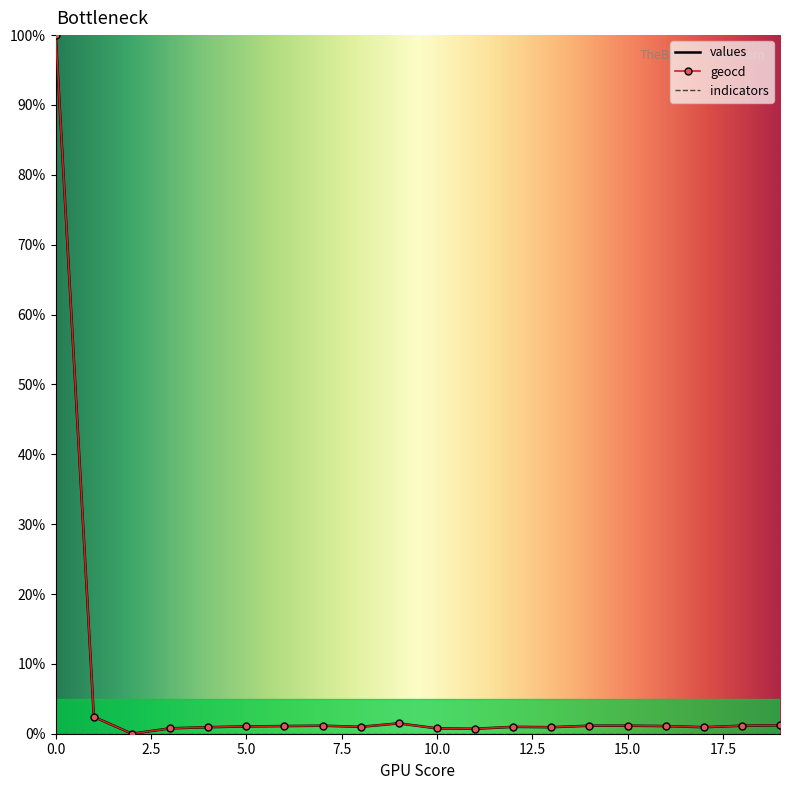

What is the difference between the maximum and minimum values in the values series?

100.0